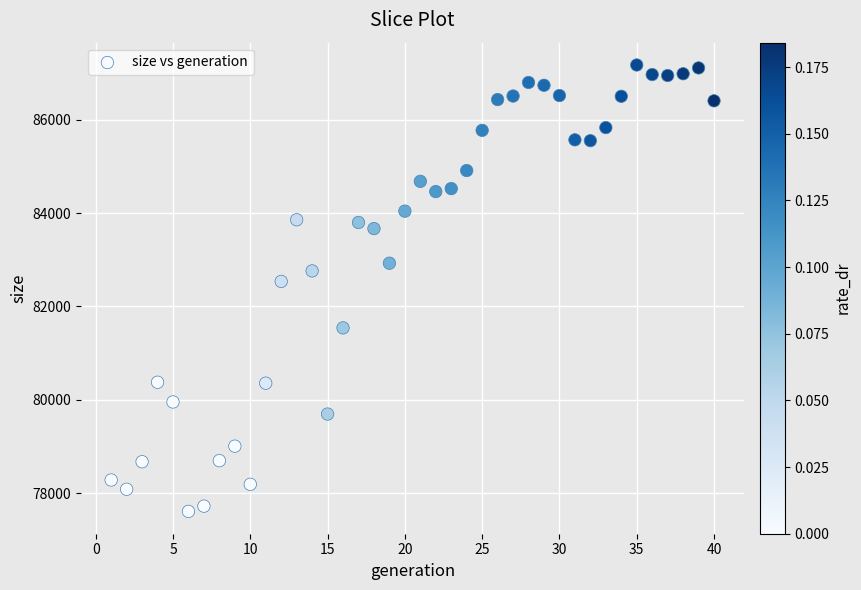

What is the range of X values (max minus min)?

39